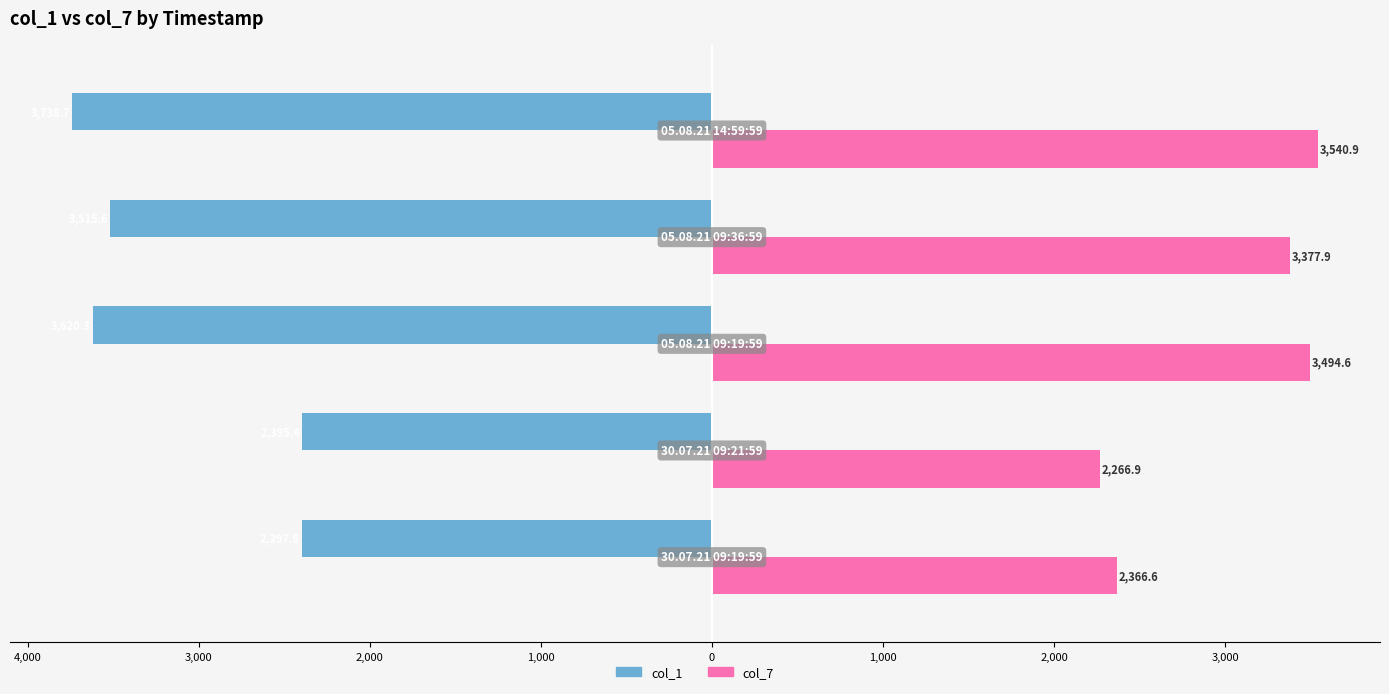

Reading right to left, what are all the values shown in this chart?

col_1: -3738.7	-3515.6	-3620.3	-2395.4	-2397.8
col_7: 3540.9	3377.9	3494.6	2266.9	2366.6